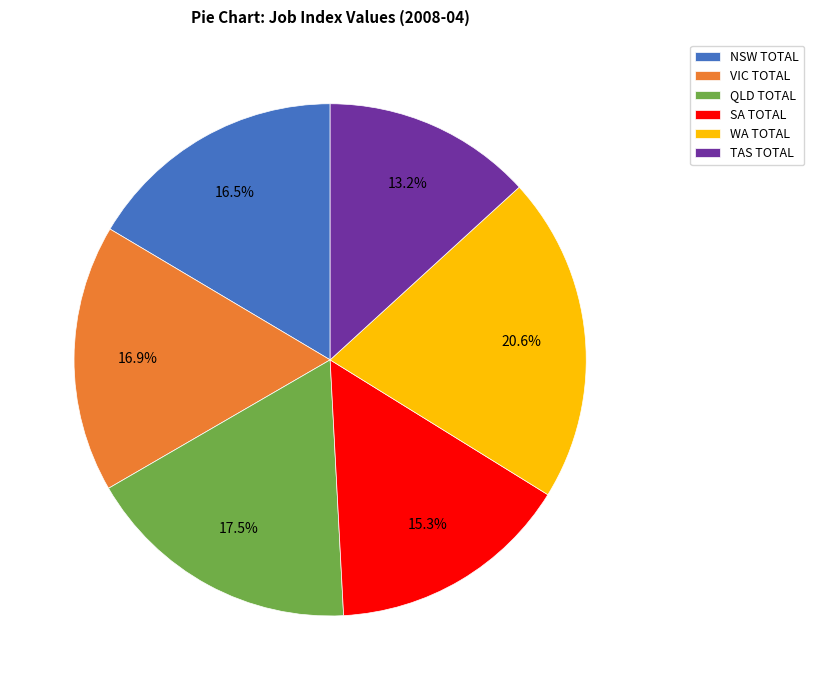

Between WA TOTAL and NSW TOTAL, which is larger?

WA TOTAL